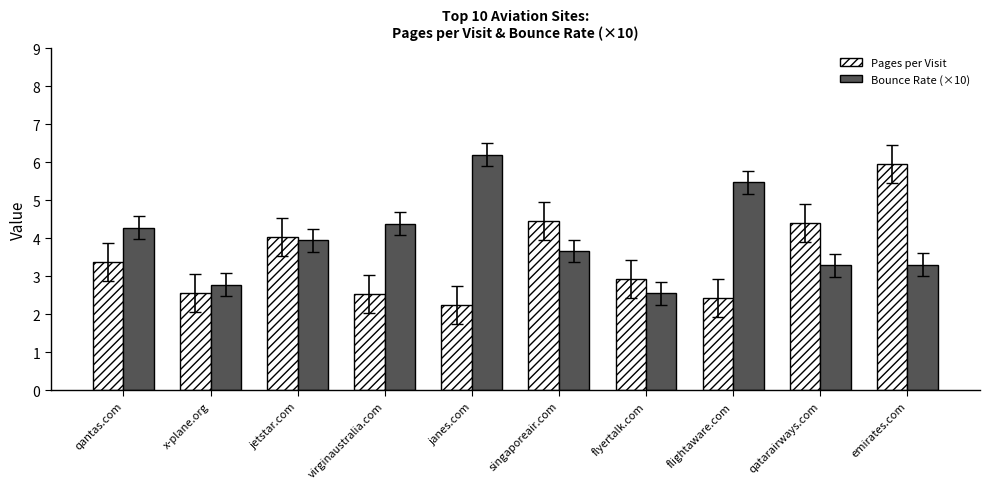

Read the Pages per Visit value at janes.com.

2.2